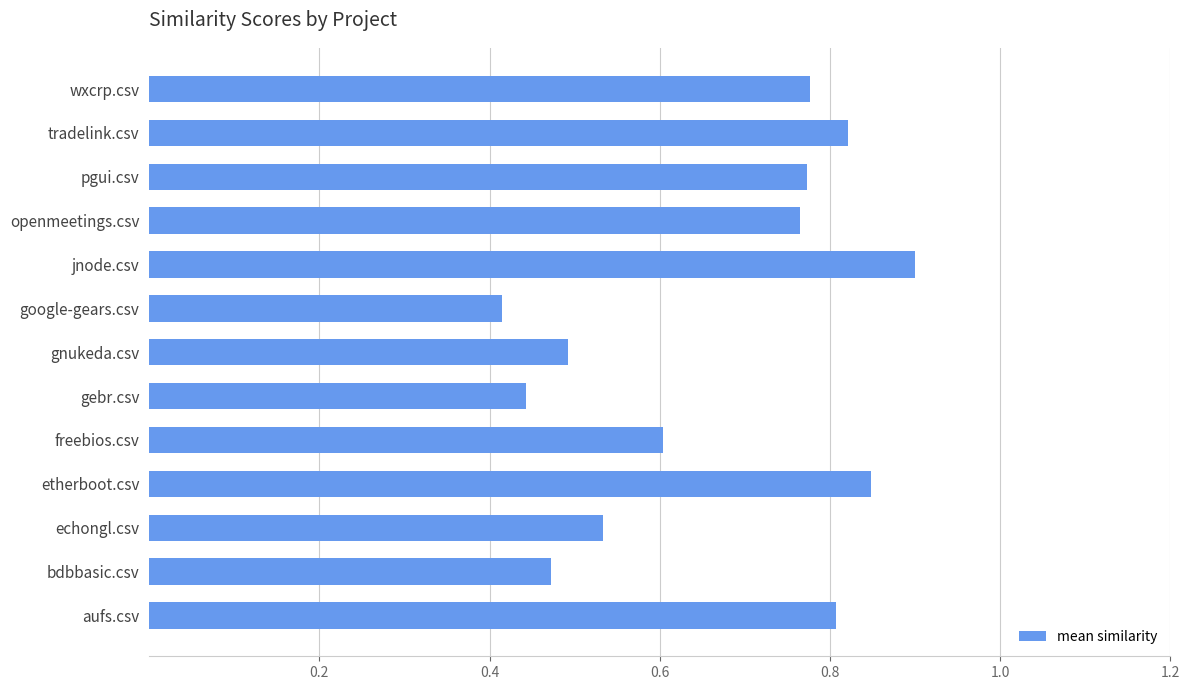

Which has a higher value, gnukeda.csv or openmeetings.csv?

openmeetings.csv